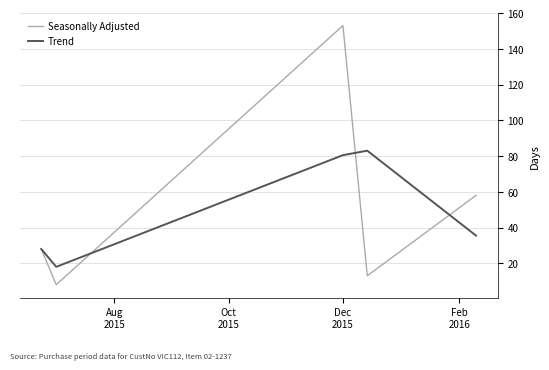

True or false: Seasonally Adjusted and Trend cross at least once.

True